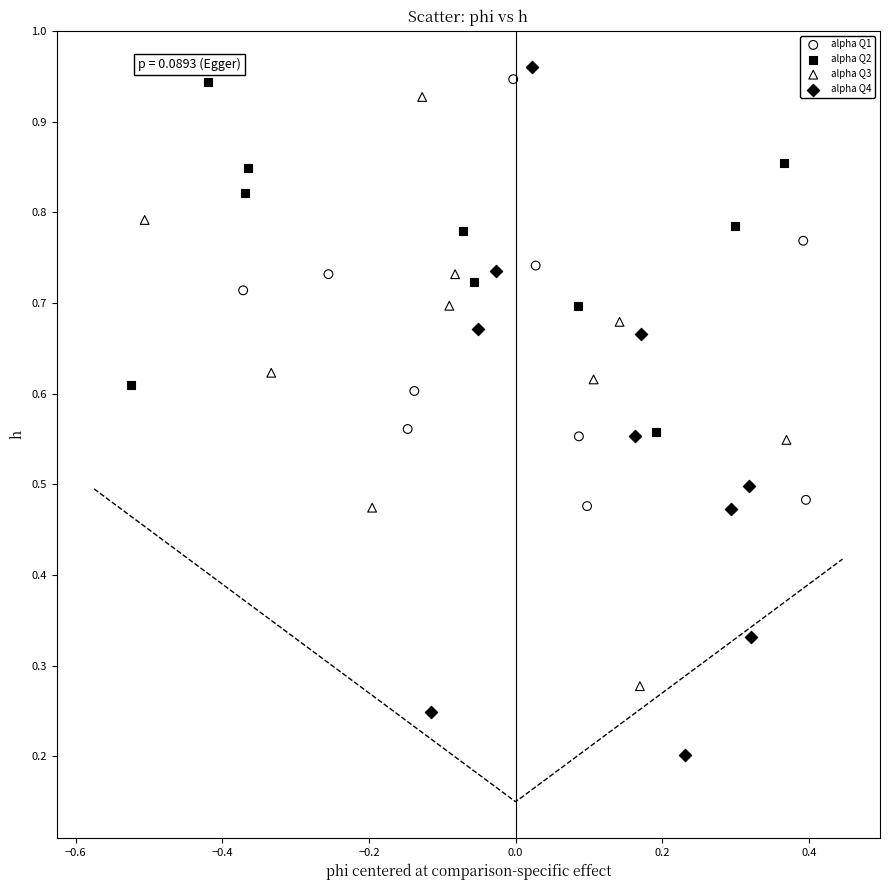

Which series contains the highest Y value?

alpha Q4